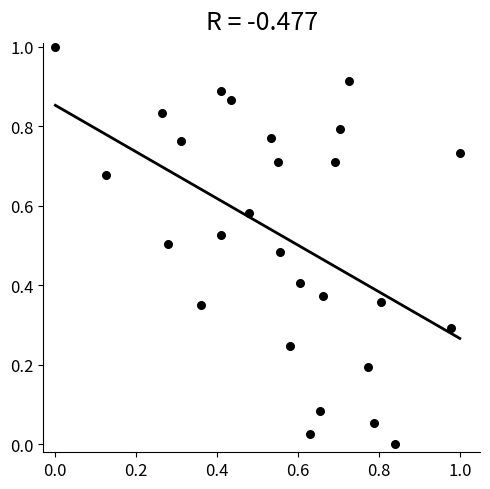

What is the range of X values (max minus min)?

1.0